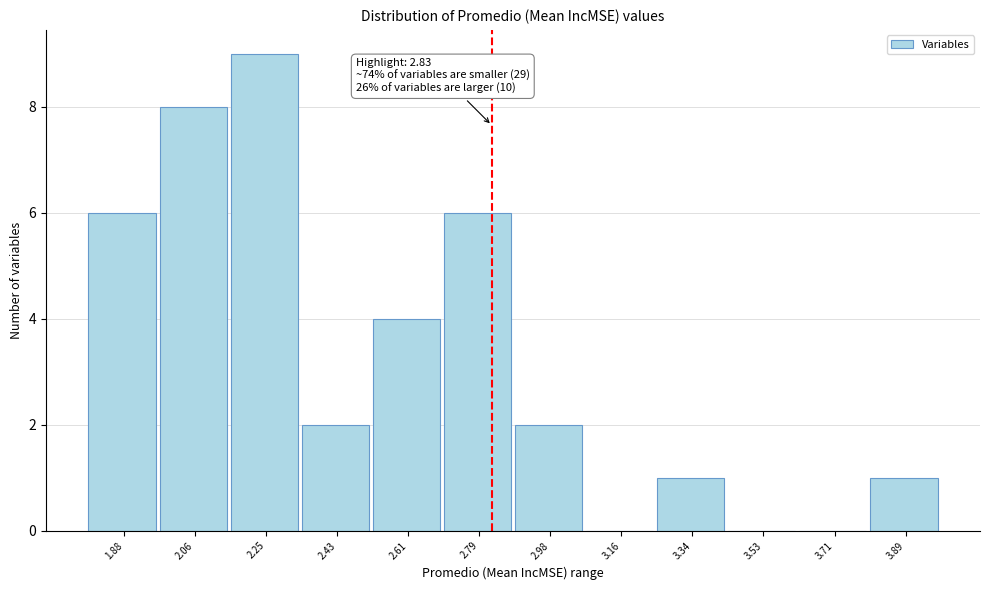

Which range on the x-axis has the tallest bar?

2.16 to 2.34